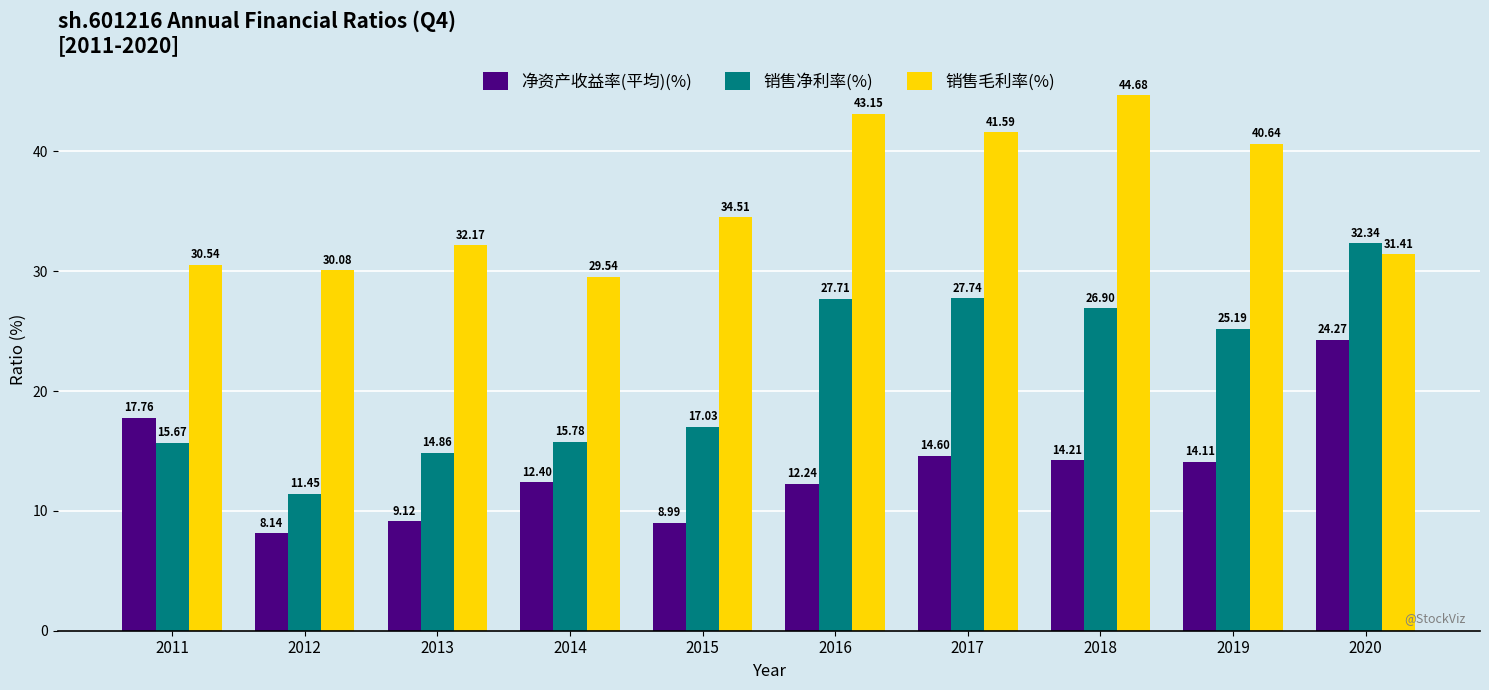

Which series has the largest total across all categories?

销售毛利率(%)